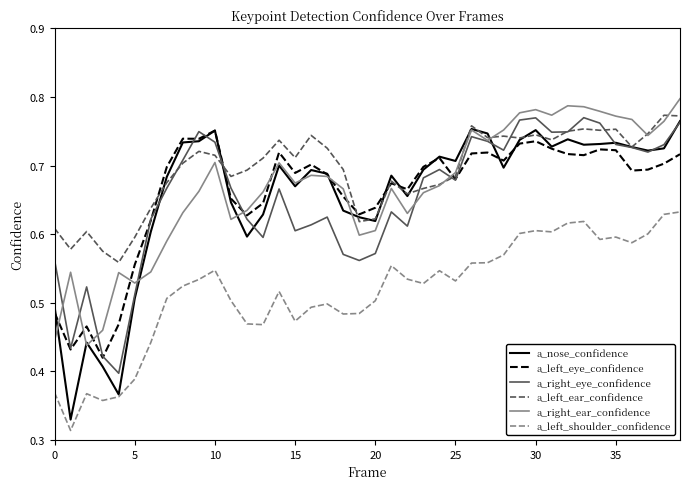

True or false: a_left_shoulder_confidence and a_right_eye_confidence cross at least once.

False